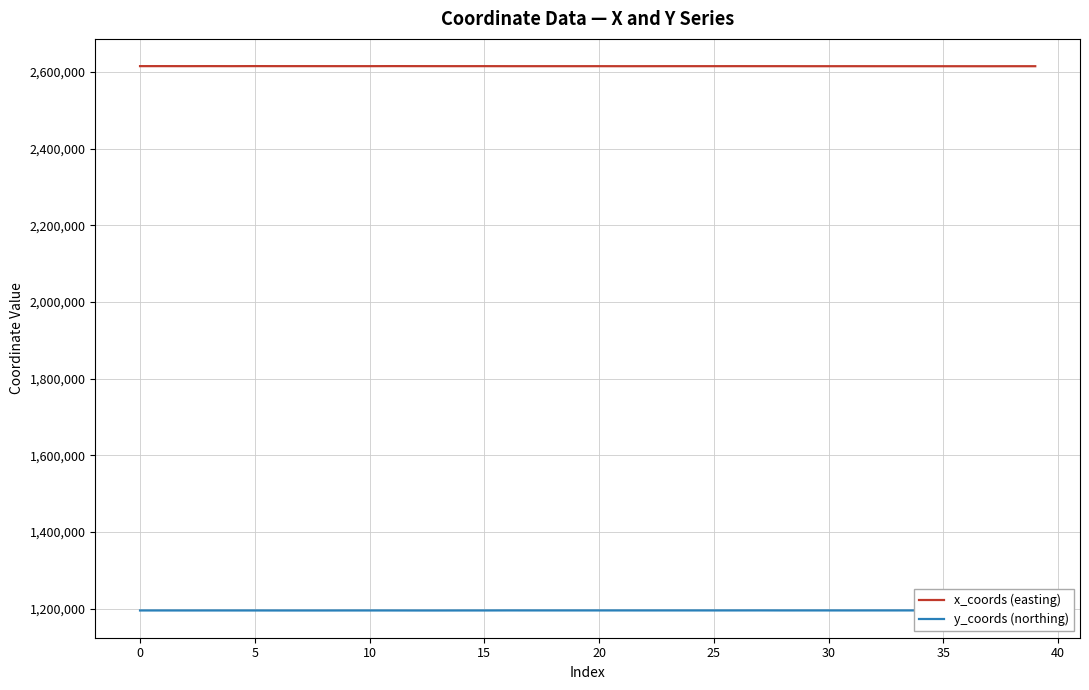

Rank the series by their maximum value, from lowest to highest.

y_coords (northing), x_coords (easting)